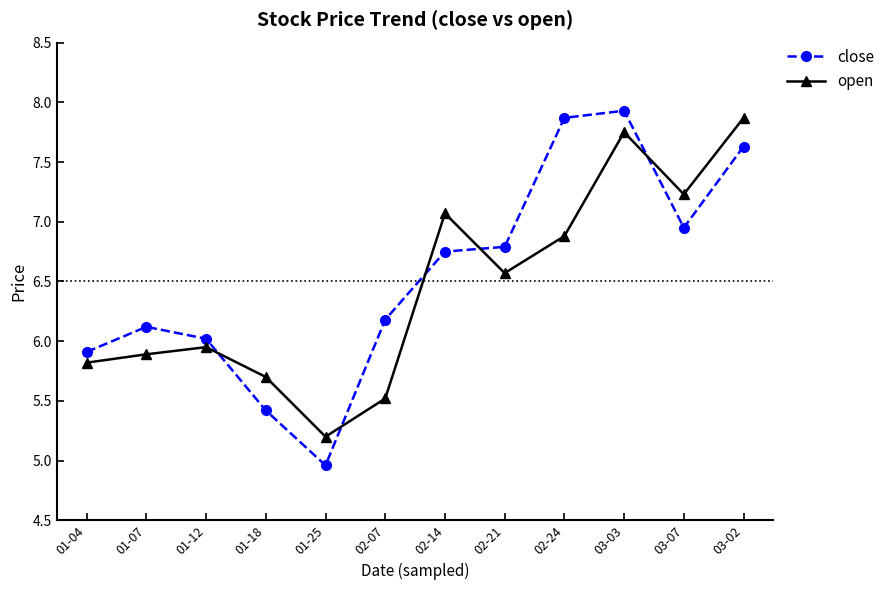

Is the value of open at 01-25 greater than the value of close at 01-18?

No